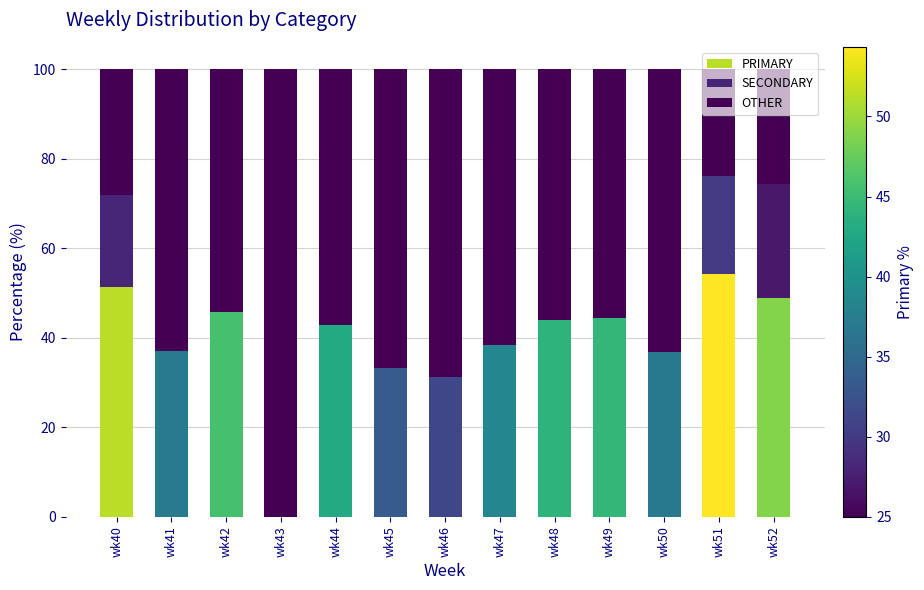

Is it true that OTHER equals 20.6 at wk45?

False